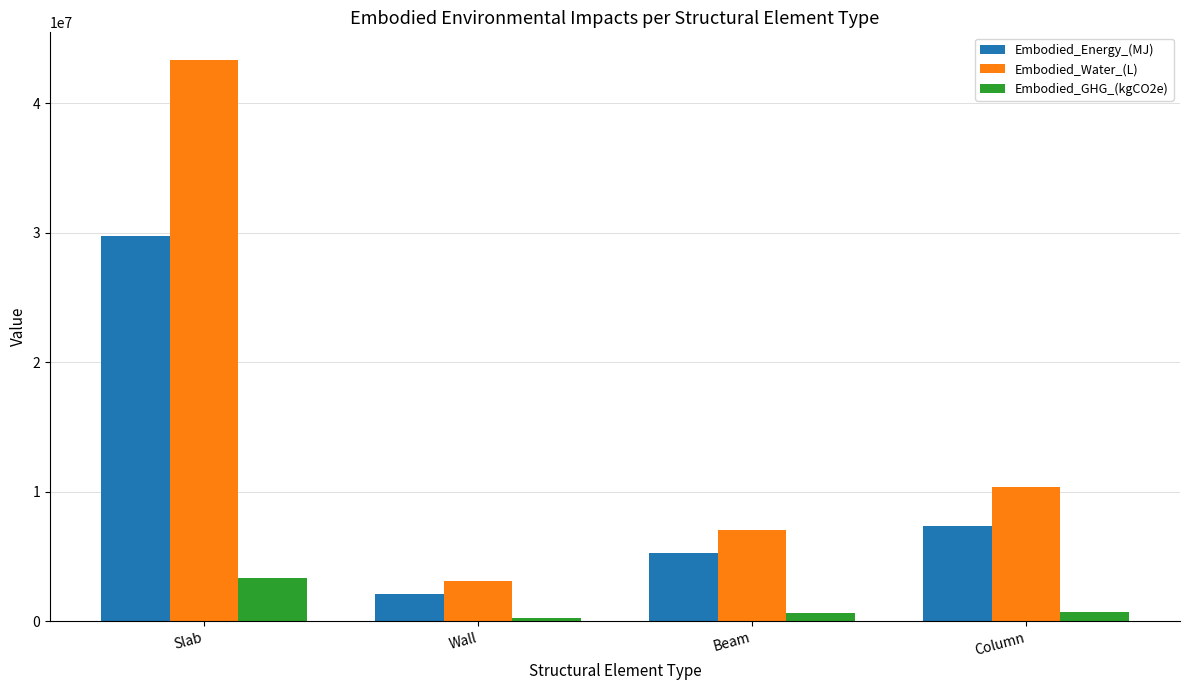

At how many categories does at least one series exceed 23380211?

1